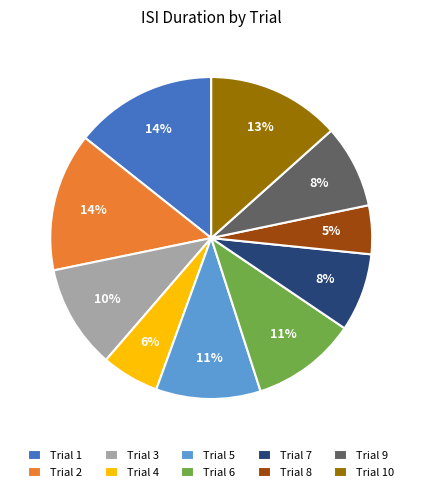

Between Trial 5 and Trial 9, which is larger?

Trial 5